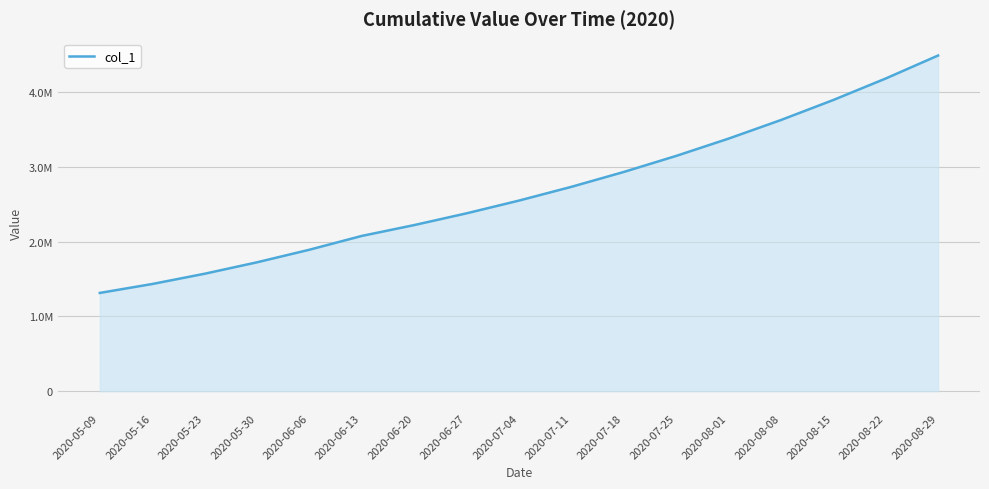

Reading left to right, what are all the values shown in this chart?

1315099.0	1434398.8	1571671.5	1724622.9	1892816.2	2077561.8	2222523.0	2379780.8	2550143.0	2734004.0	2932975.0	3147523.0	3378853.6	3627622.9	3895703.8	4183098.0	4490831.0